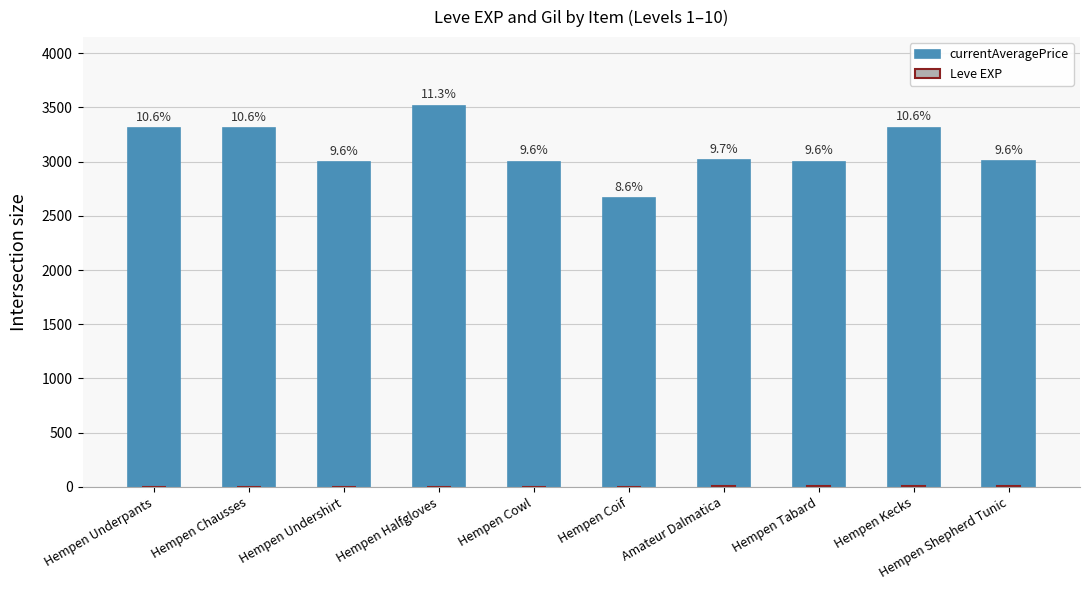

What is the spread (max minus min) of values at Hempen Kecks?

3305